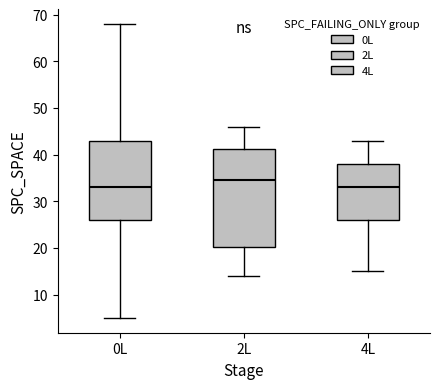

Which box's median line is the highest?

2L